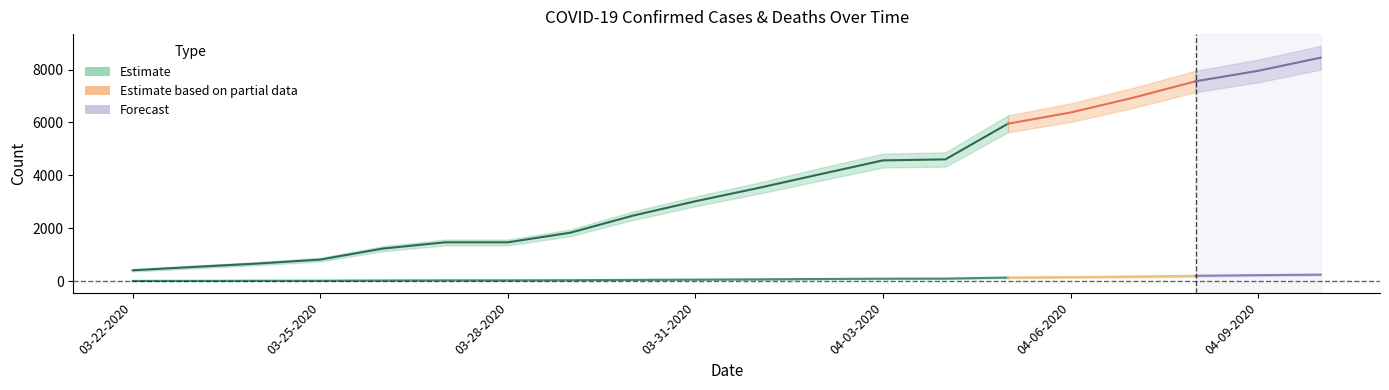

True or false: Confirmed and Deaths cross at least once.

False